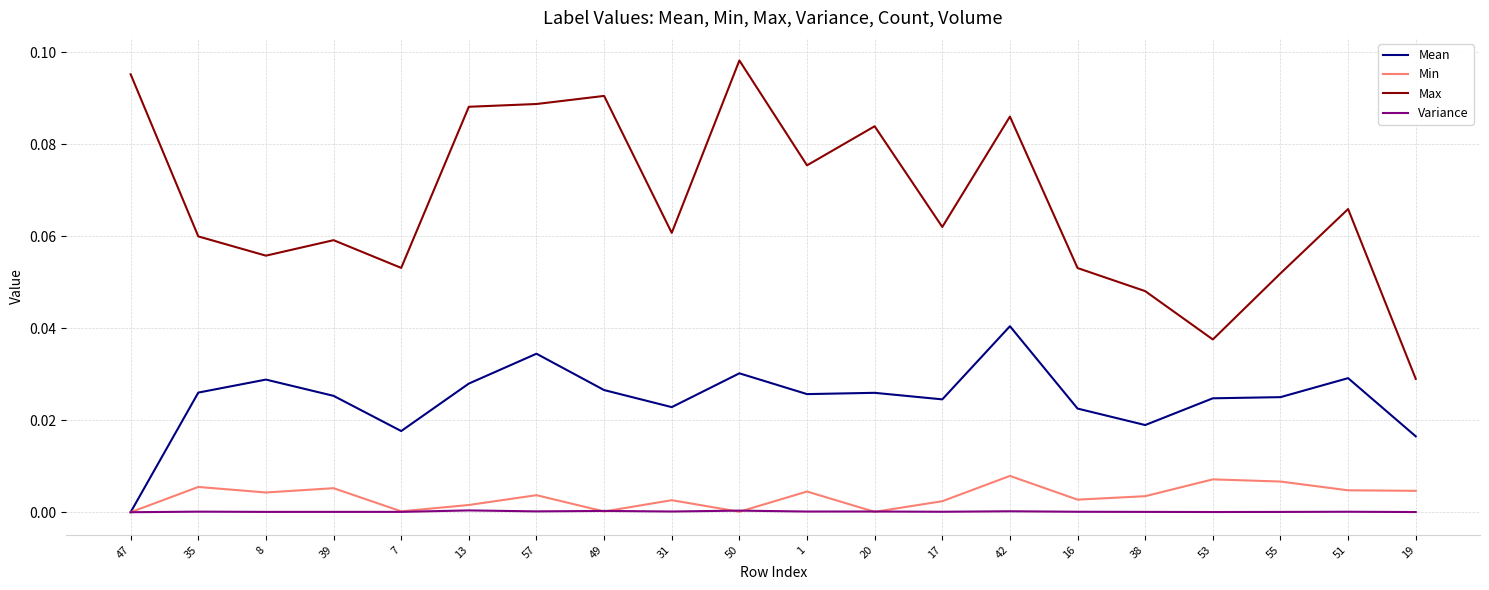

Is the value of Min at 35 greater than the value of Mean at 39?

No